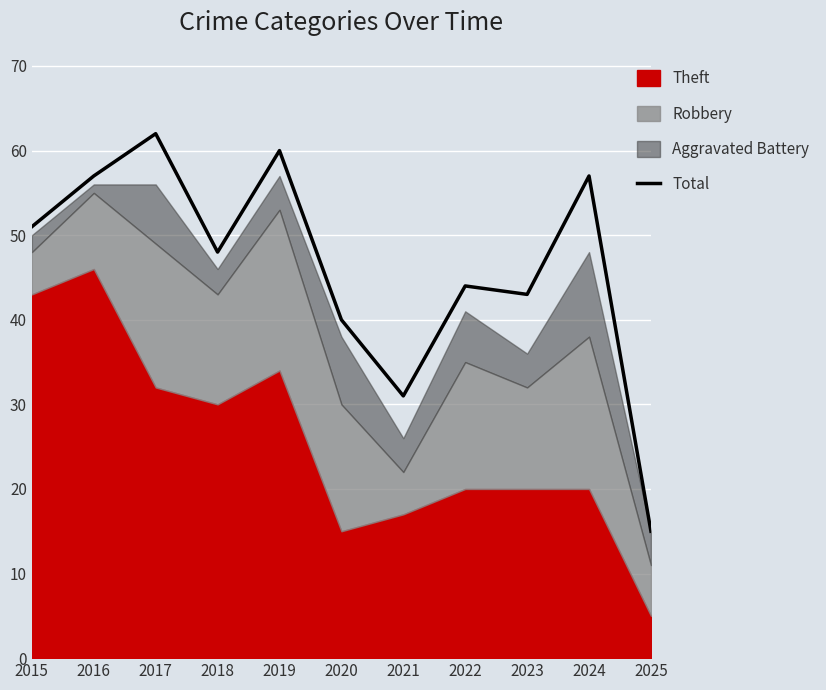

Is it true that the value at 2025 is 10?

False